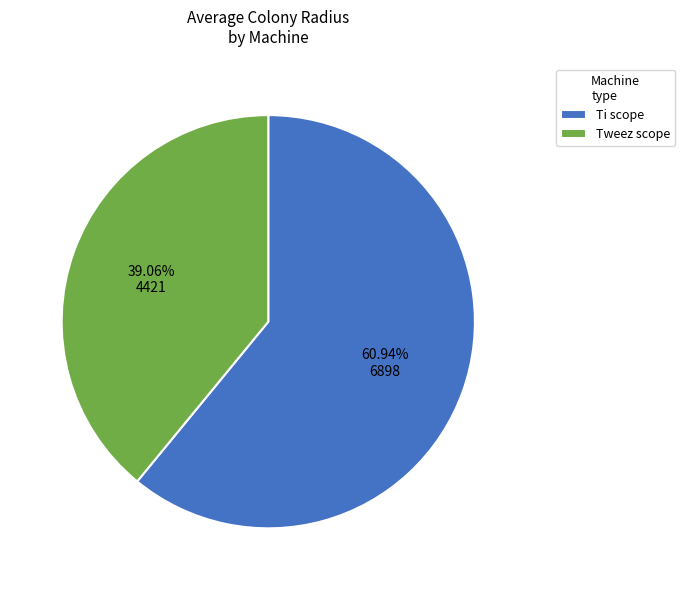

Count the number of slices in the pie.

2